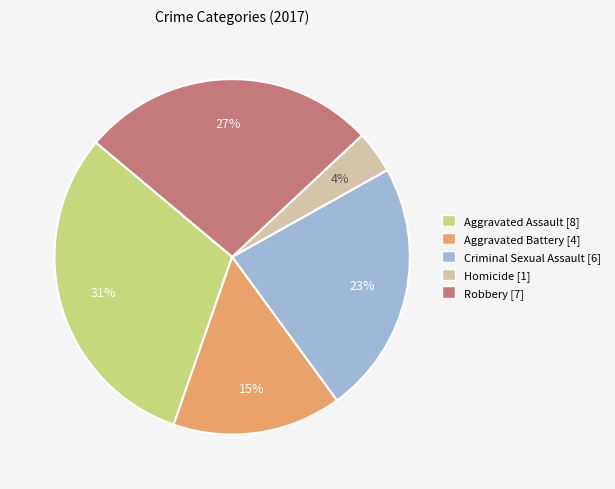

Does any single category account for the majority?

No